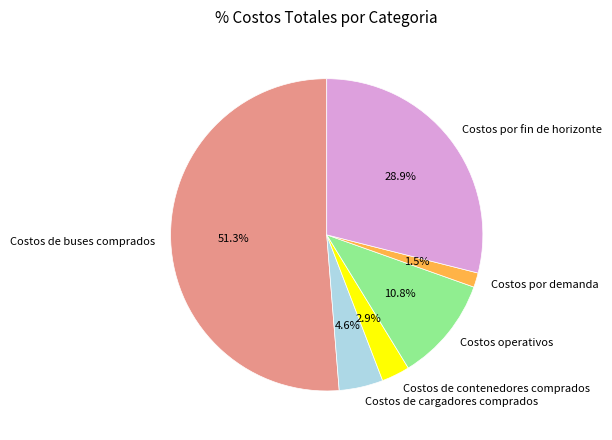

Does Costos de buses comprados account for over 50% of the chart?

Yes